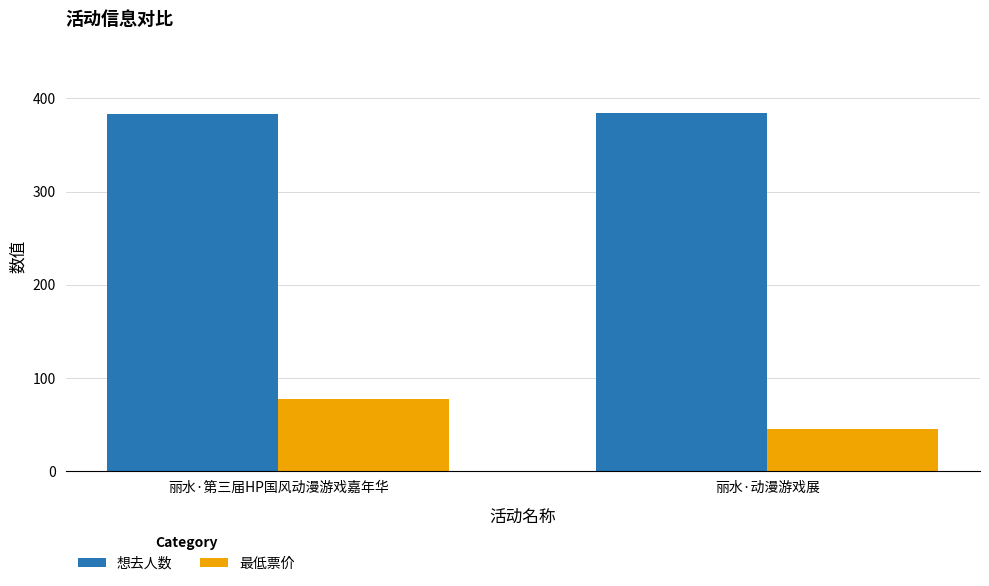

What is the value of the 想去人数 bar at the 2nd from the left?

384